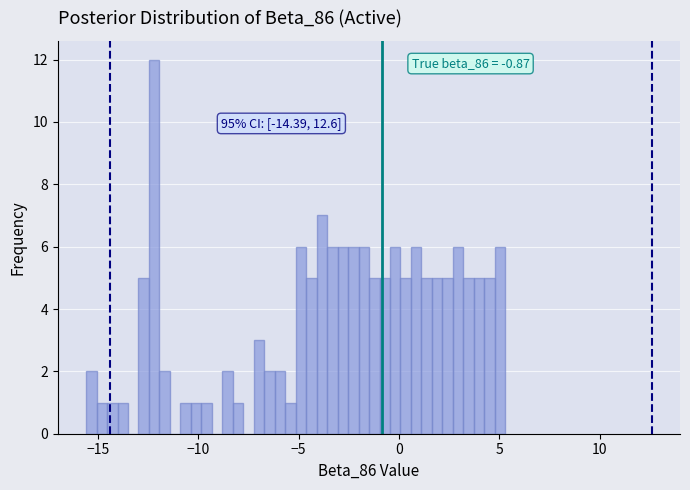

Read against the x-axis, roughly where is the centre of the tallest bar?

-12.0